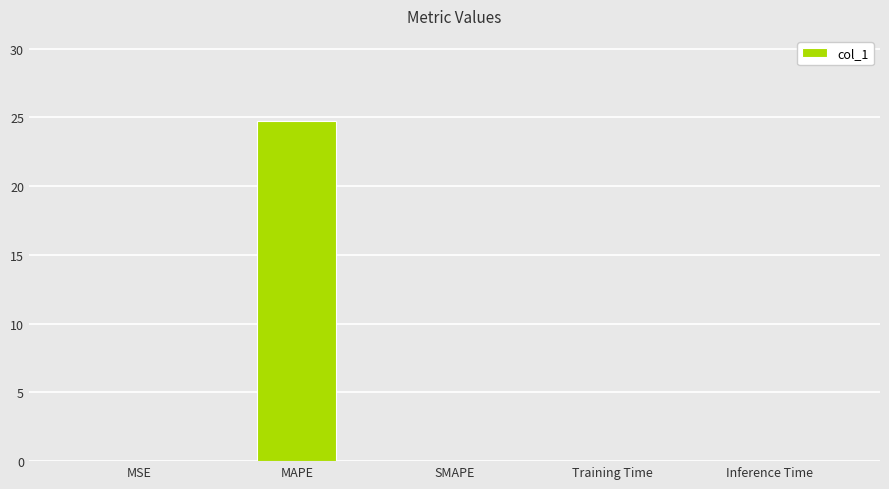

What is the maximum value shown in the chart?

24.7